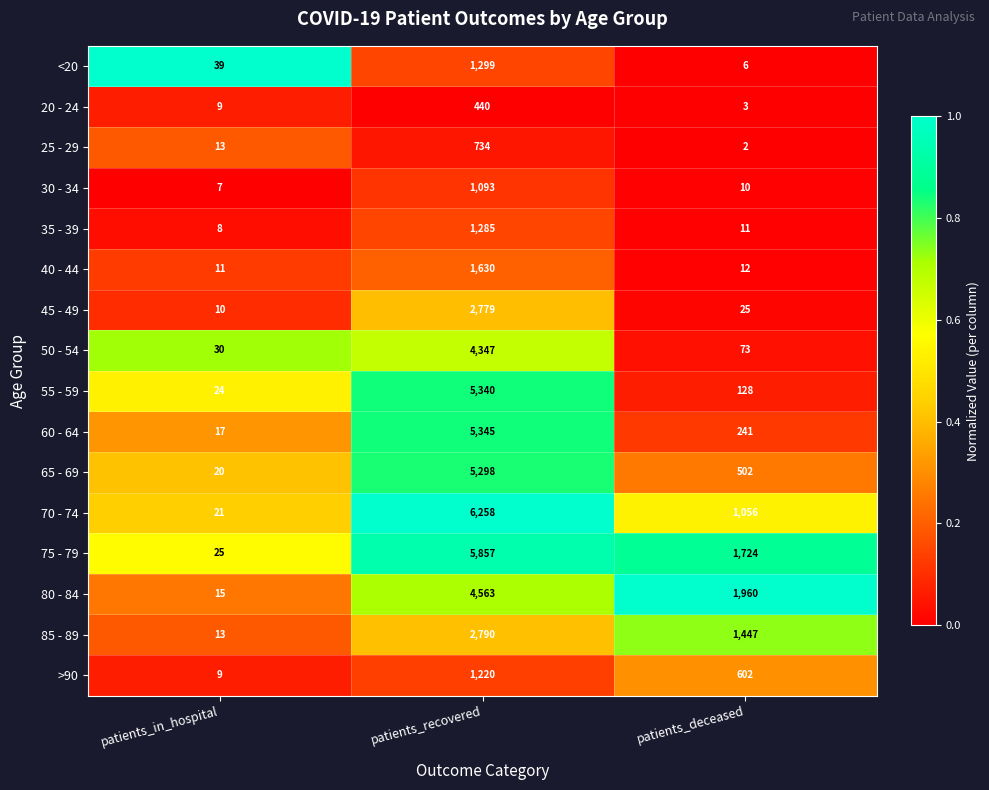

At which label is 80 - 84 closest to 2289?

patients_deceased